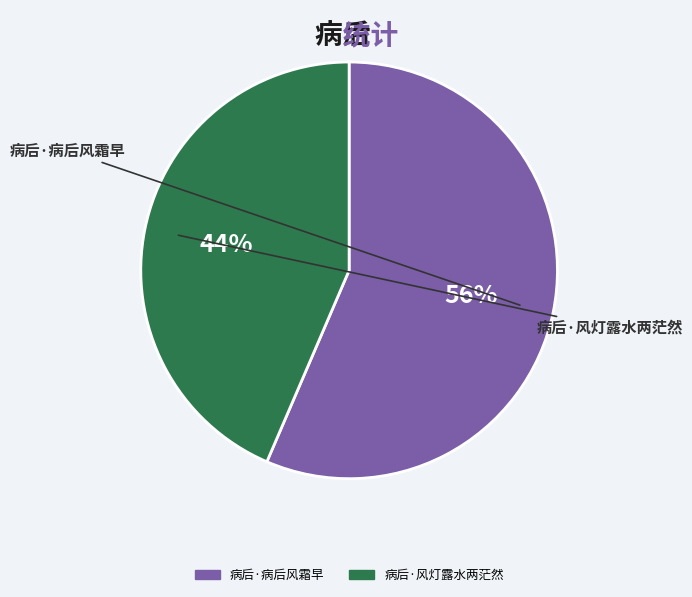

What is the largest slice in the pie chart?

病后·病后风霜早